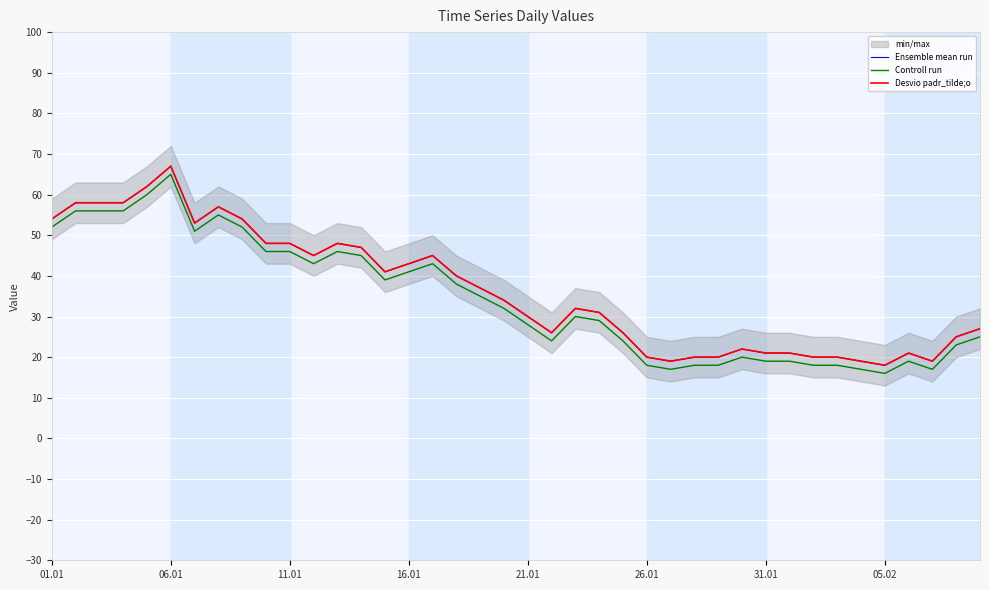

Does the chart display data point markers on the line(s)?

No